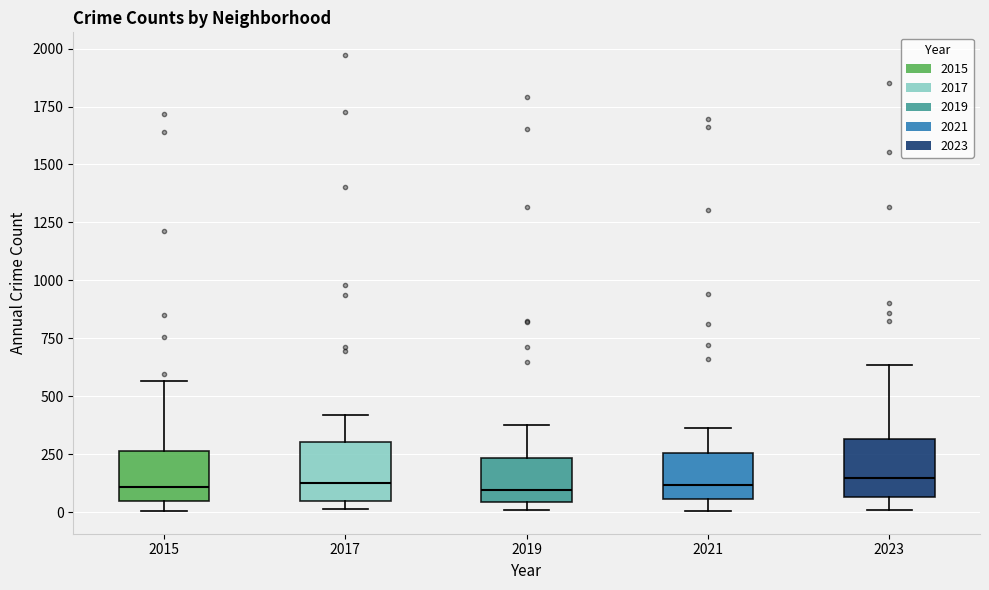

Reading left to right, read every box against the y-axis: the position of its median line, the range the box covers, and the ends of its whiskers. The values are not printed on the chart, so give them approximately, as read against the axis.

2015: median 100, box 50 to 250, whiskers 0 to 550
2017: median 100, box 50 to 300, whiskers 0 to 400
2019: median 100, box 50 to 250, whiskers 0 to 400
2021: median 100, box 50 to 250, whiskers 0 to 350
2023: median 150, box 50 to 300, whiskers 0 to 650